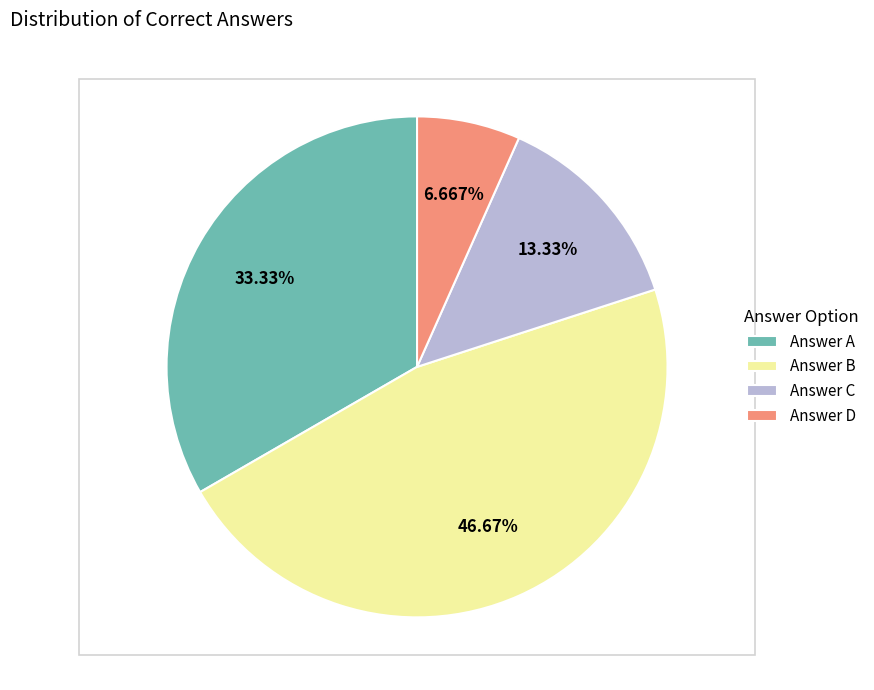

Is there any slice that represents more than half of the pie?

No